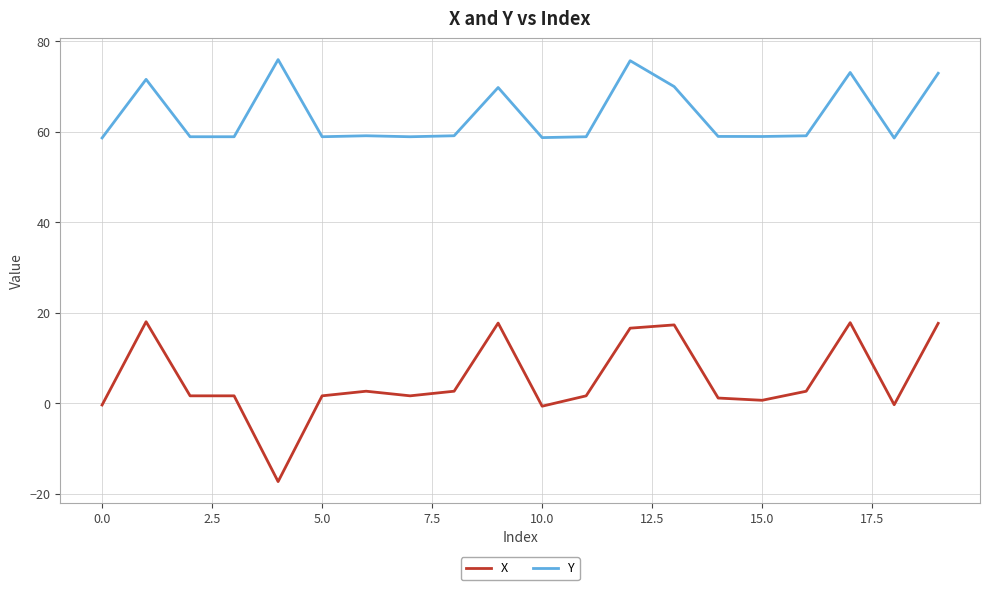

Rank the series by their average value, from highest to lowest.

Y, X